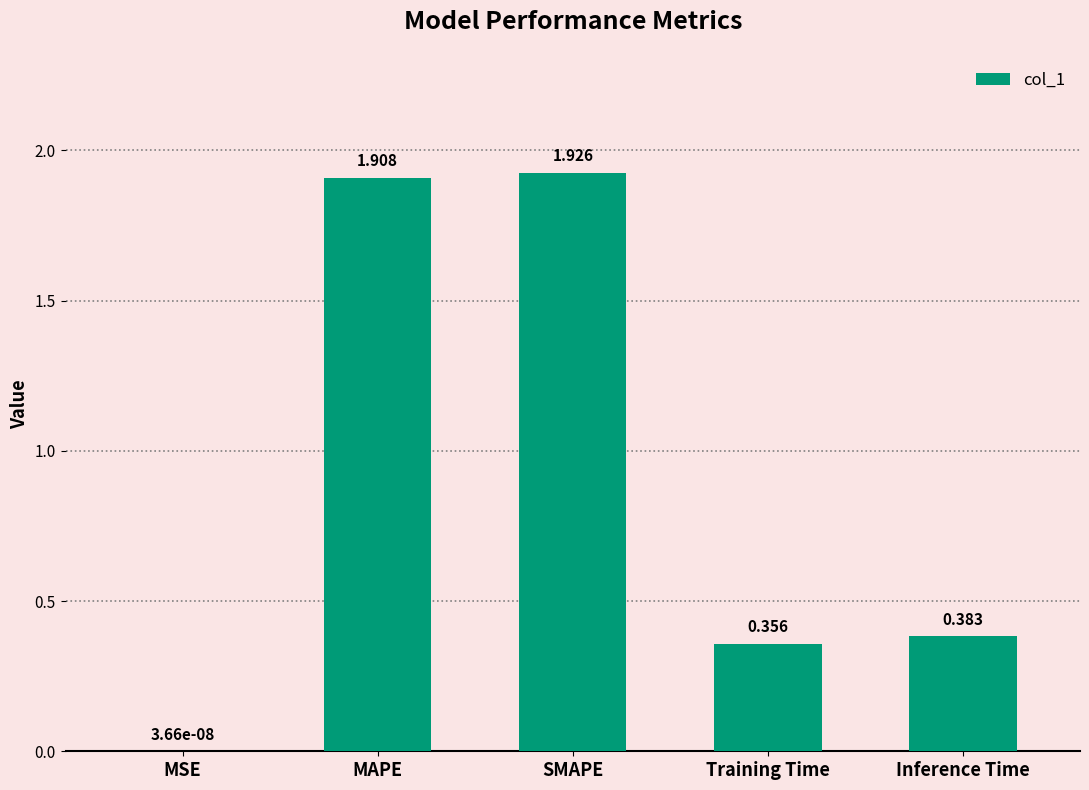

Count the number of data series in this chart.

1